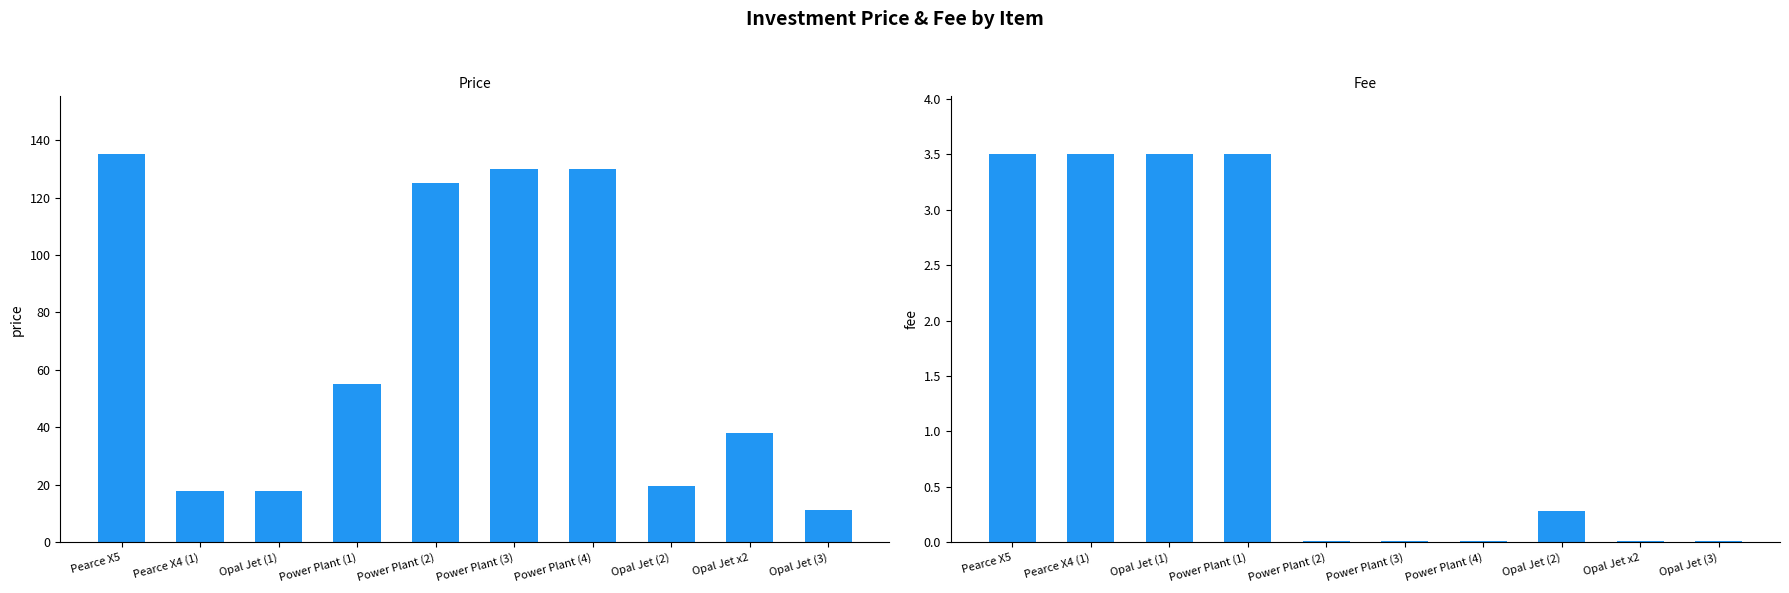

Rank the series at Power Plant (4) from highest to lowest value.

Price, Fee